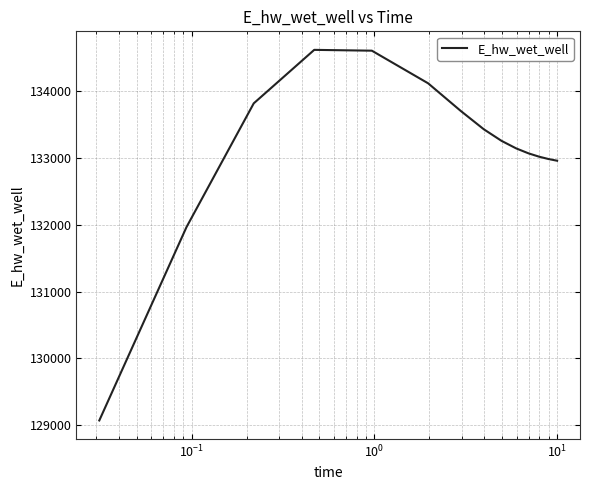

What is the minimum value shown in the chart?

129068.7